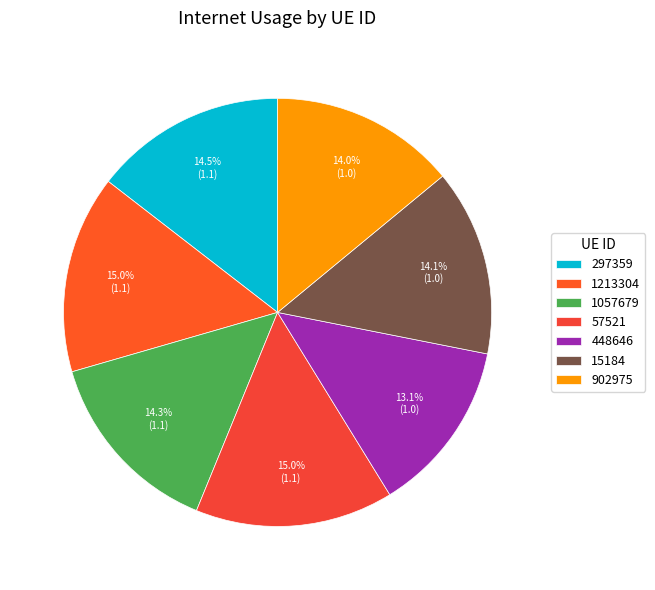

Which slice is the largest?

57521